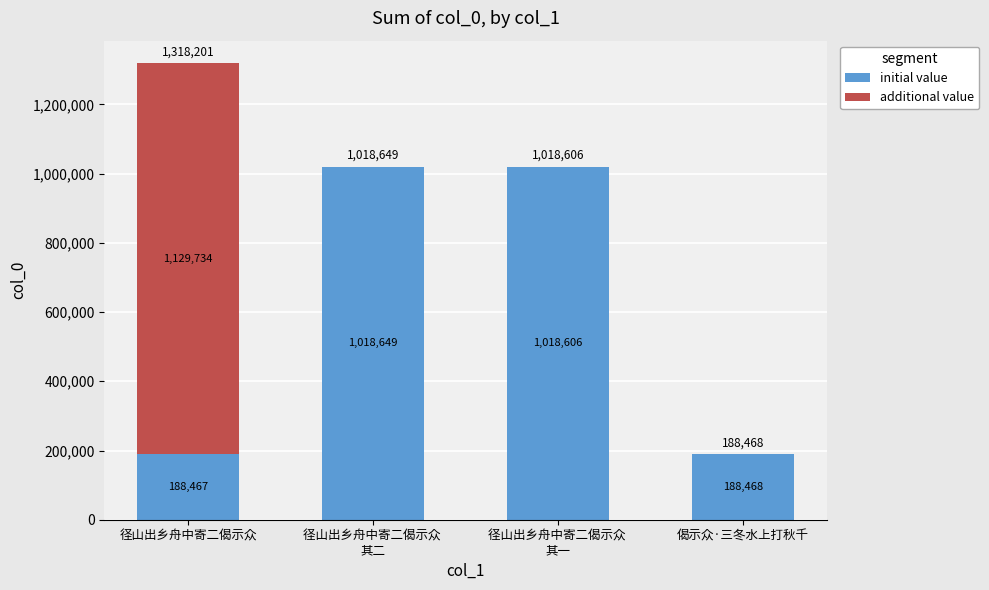

What is the total value across all series at 偈示众·三冬水上打秋千?

188468